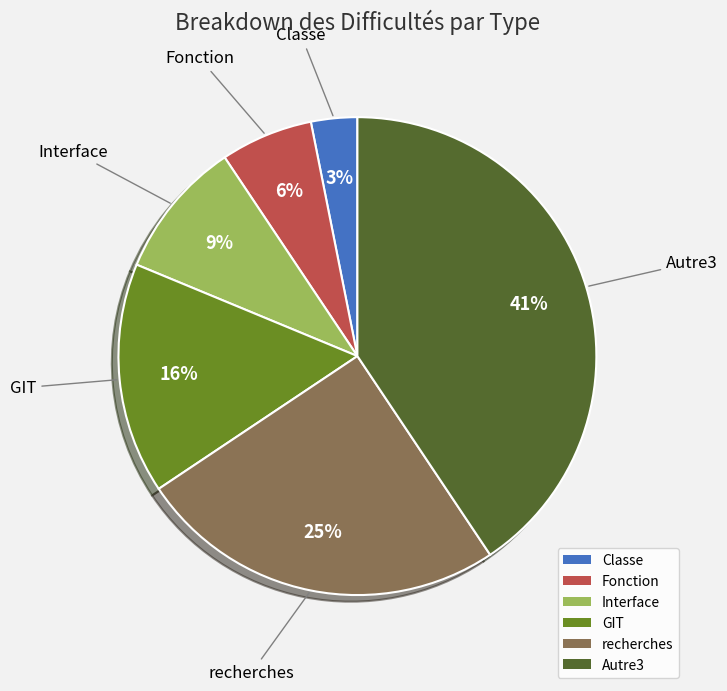

Is there any slice that represents more than half of the pie?

No